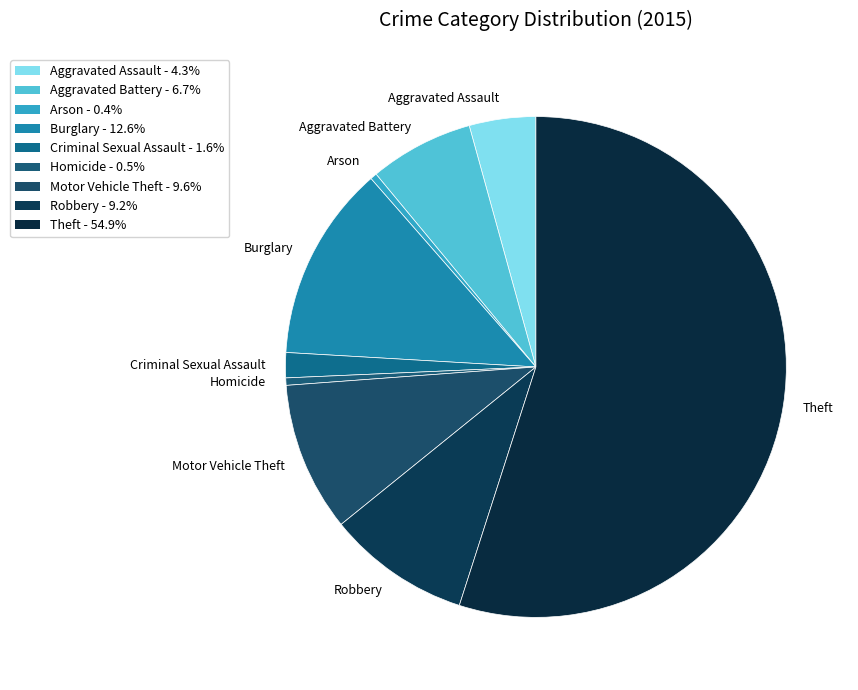

Is the sum of Arson and Theft greater than half?

Yes